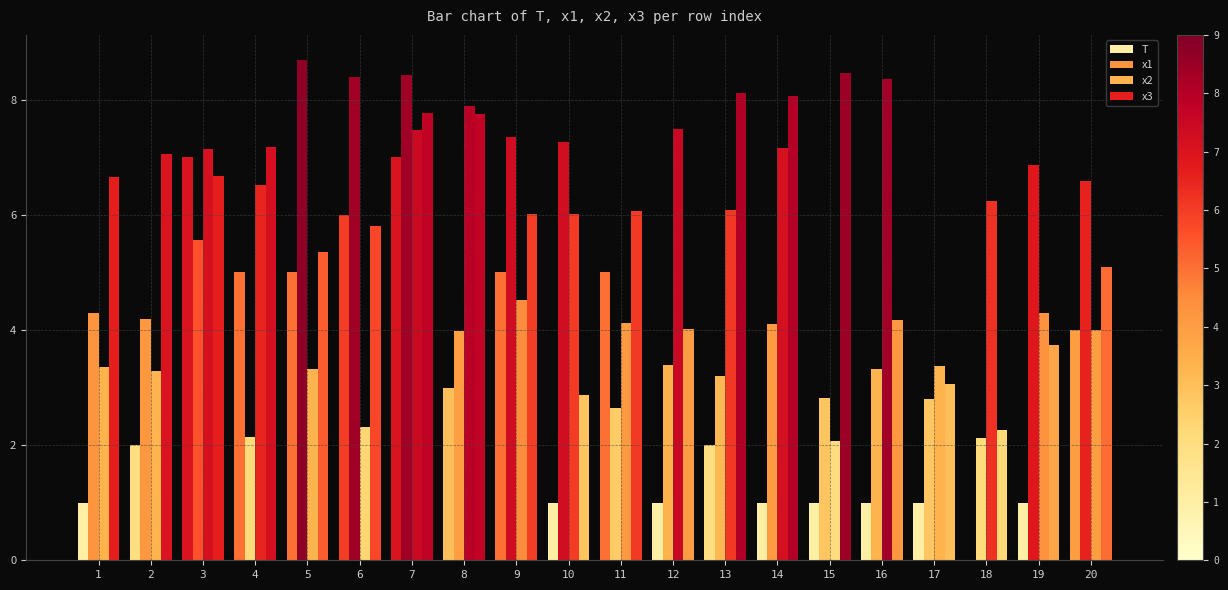

Which series has the widest spread of values?

T